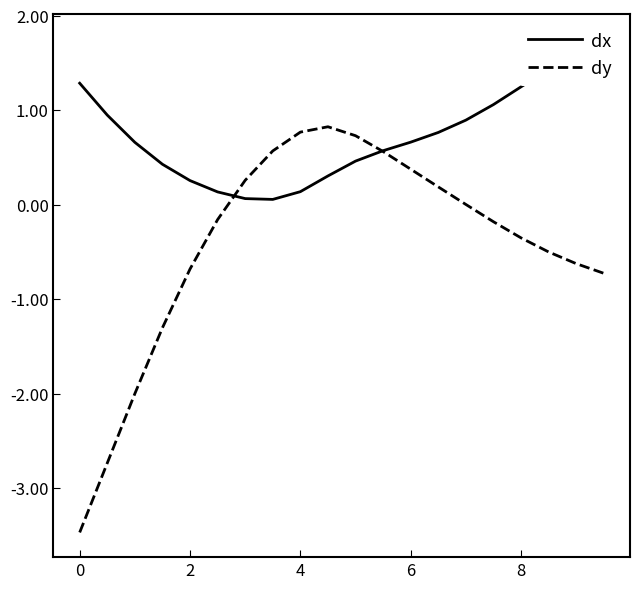

What is the minimum value for dy?

-3.5